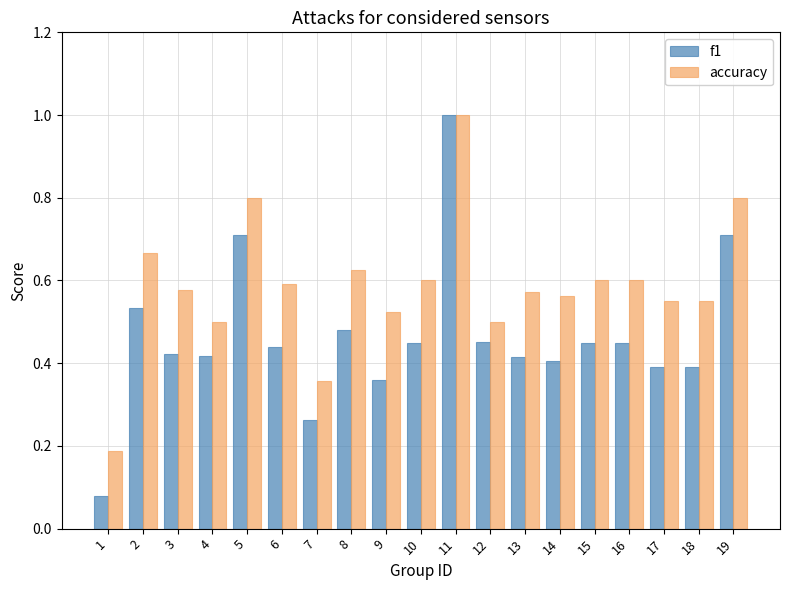

Which series changed the most between 6 and 10?

f1